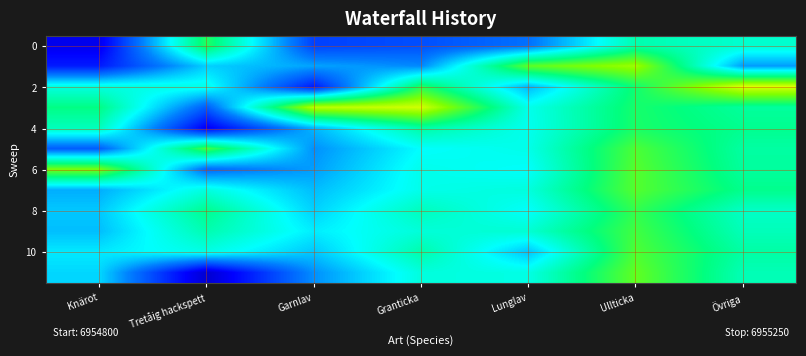

What is the difference between the highest and lowest values at Övriga?

234.7